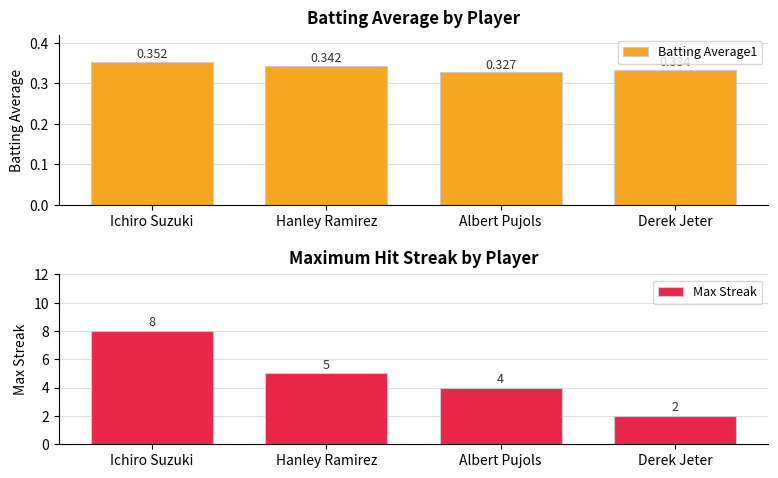

How many bars are there in each group?

2